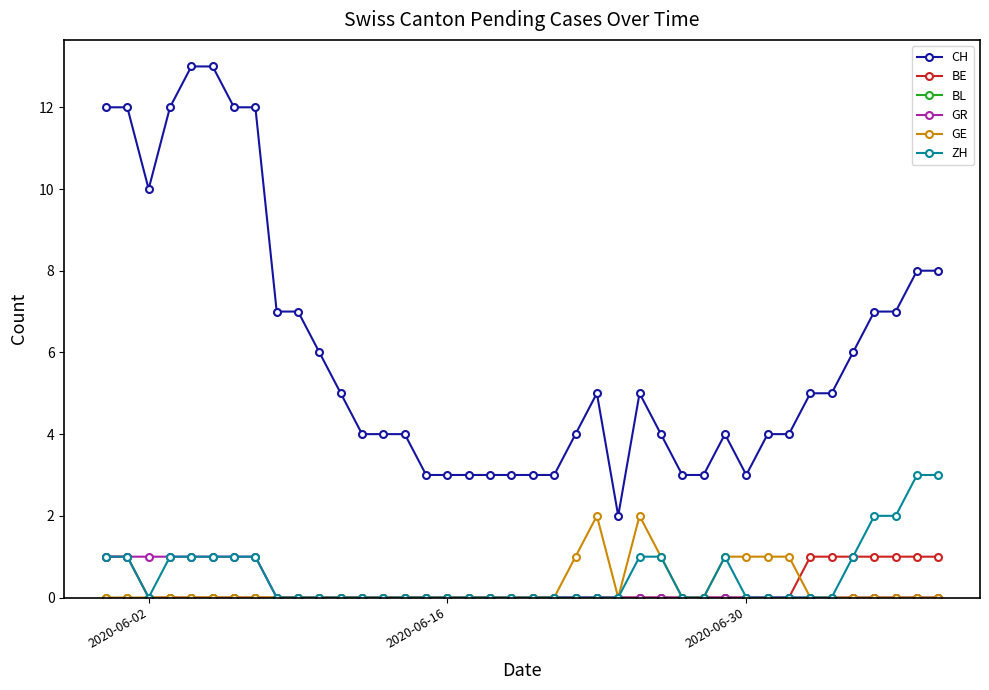

At how many categories does at least one series exceed 11?

7